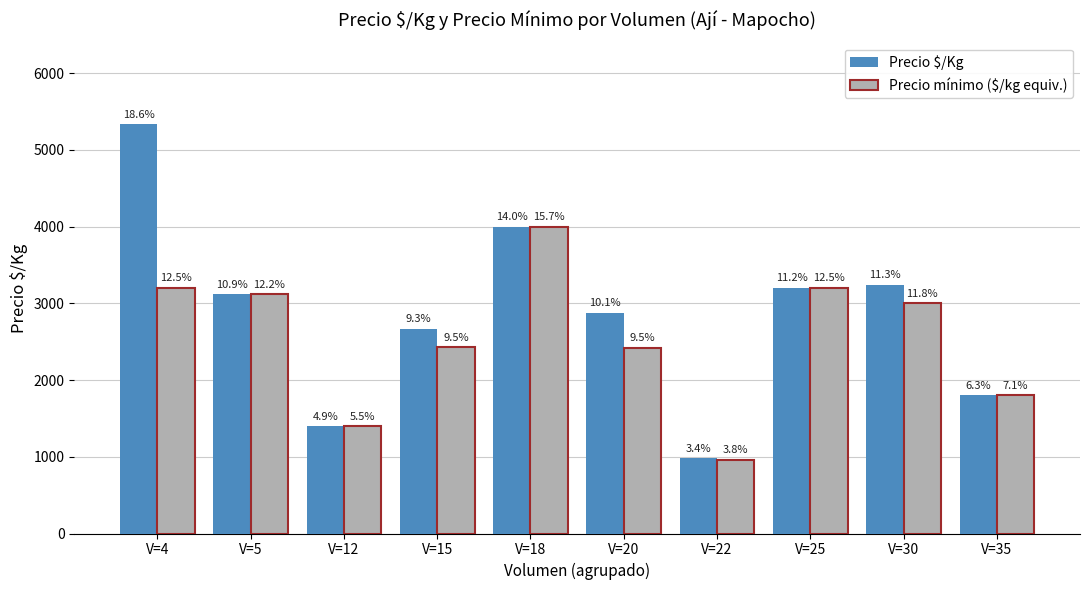

How many groups of bars are there?

10